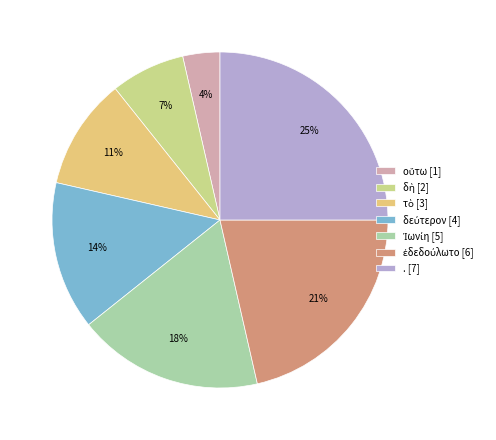

What is the change in value from οὕτω to δεύτερον?

+3